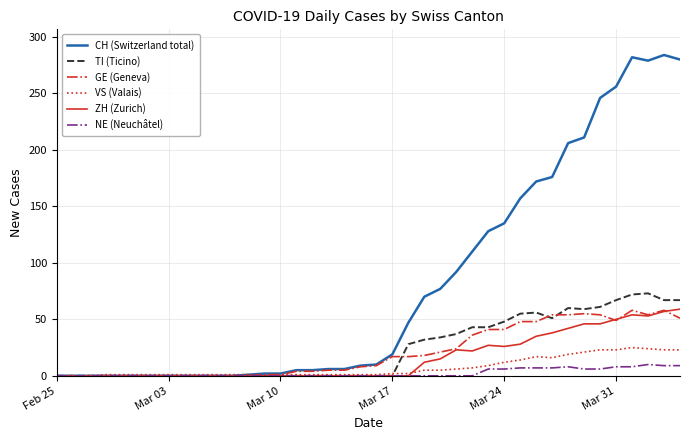

What is the sum of all VS (Valais) values?

294